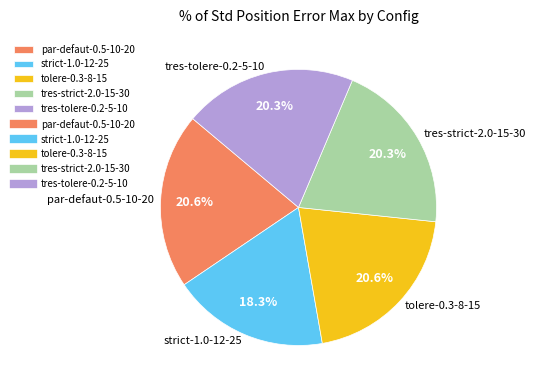

How many segments does this pie chart have?

5